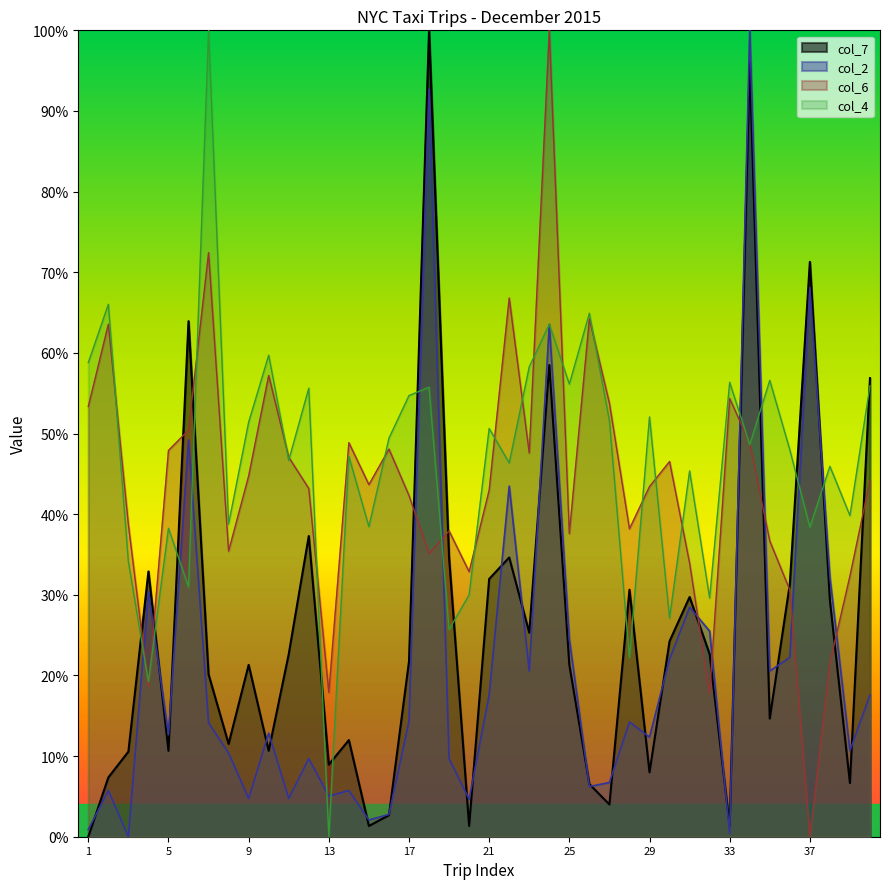

In col_6, how many points are lower than both neighbors (excluding endpoints)?

11